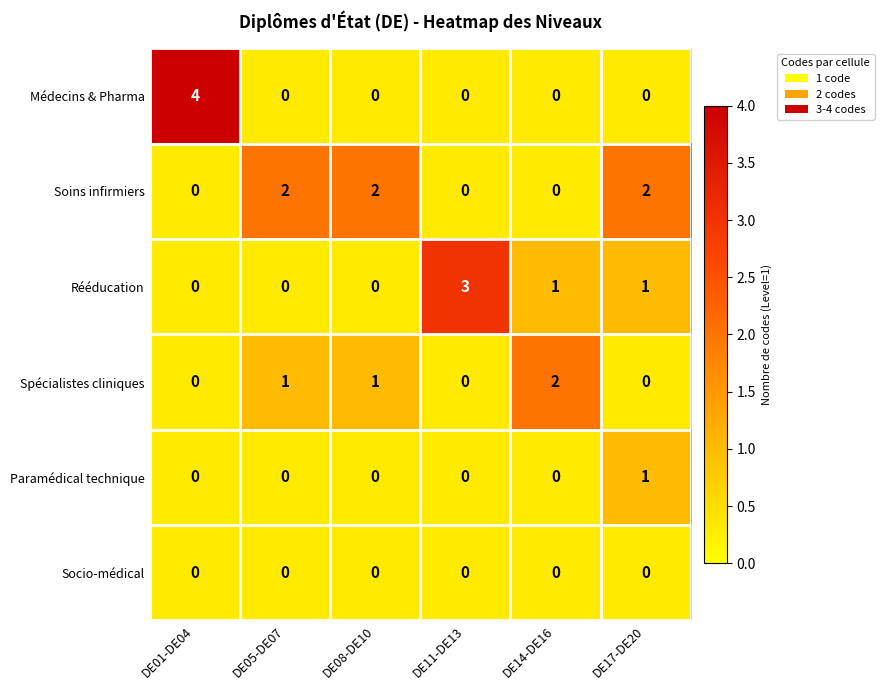

What is the sum of all Médecins & Pharma values?

4